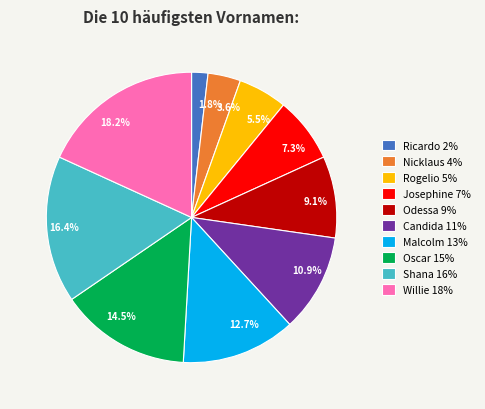

To the nearest percent, what is the difference between the Josephine and Odessa slice percentages?

2%